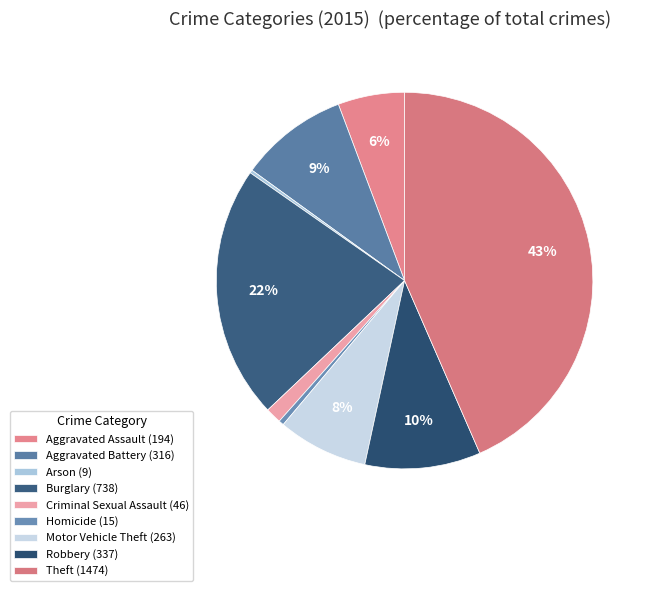

Which category has the biggest portion of the pie?

Theft